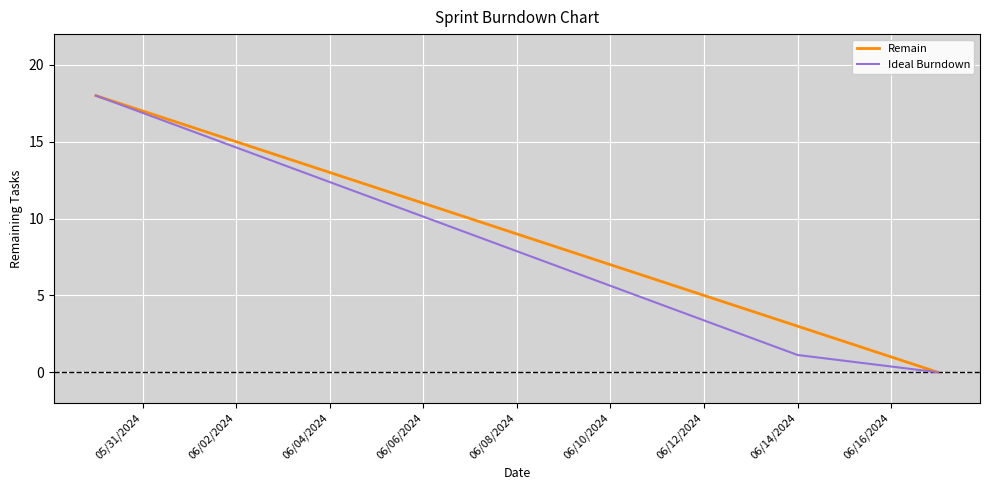

What is the highest value of the Ideal Burndown series?

18.0